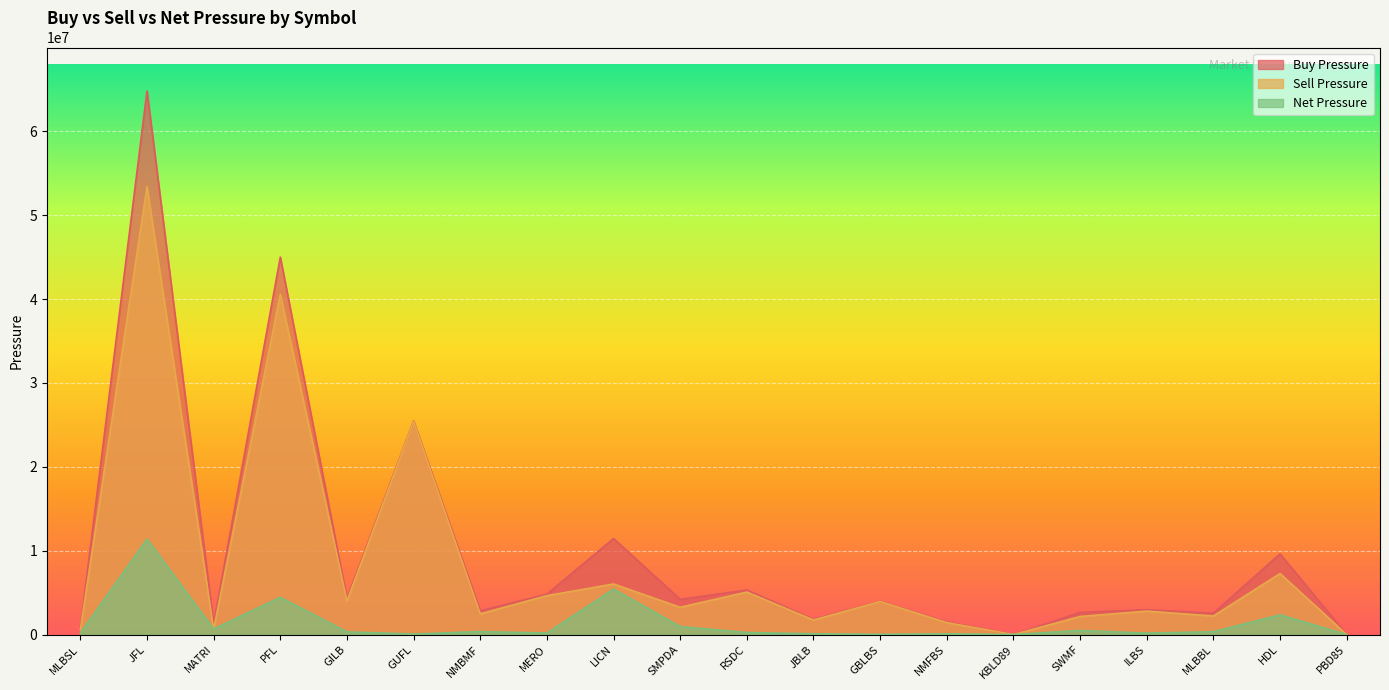

Which series has the largest total across all categories?

Buy Pressure